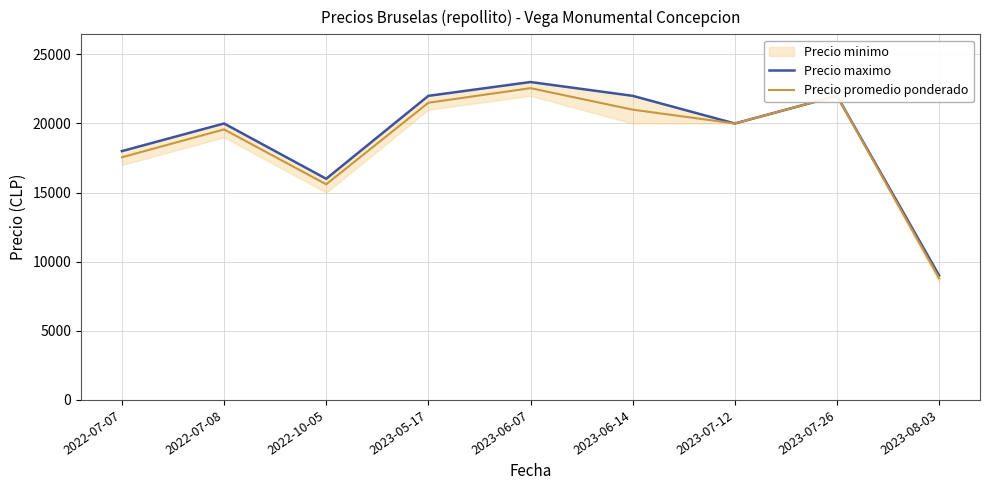

Read the Precio promedio ponderado value at 2023-08-03, to the nearest 50.

8800